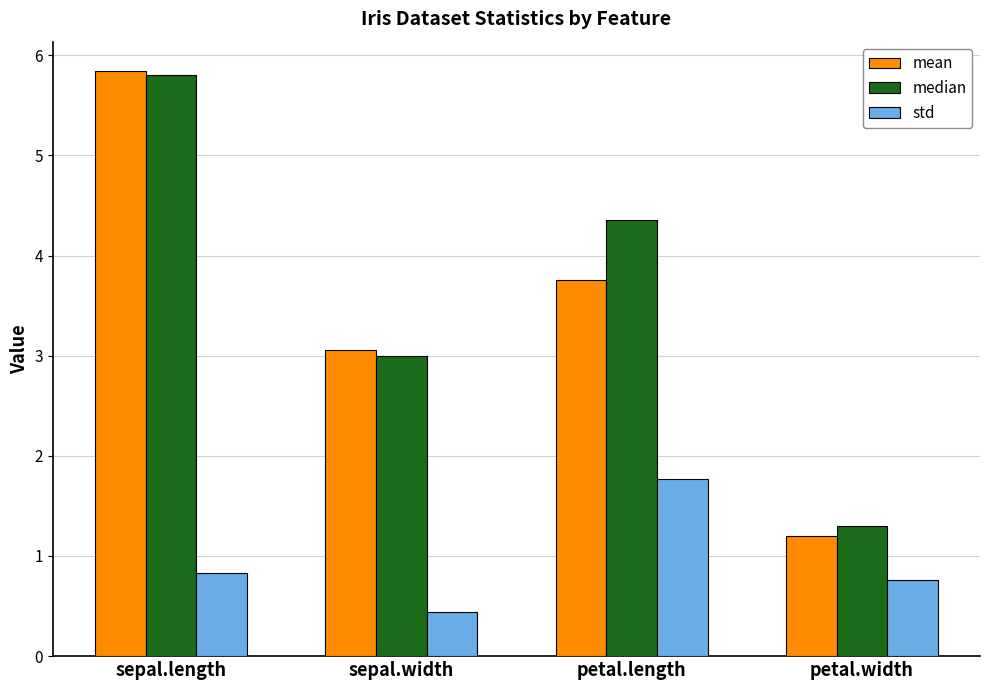

What is the label of the 4th bar from the left?

petal.width